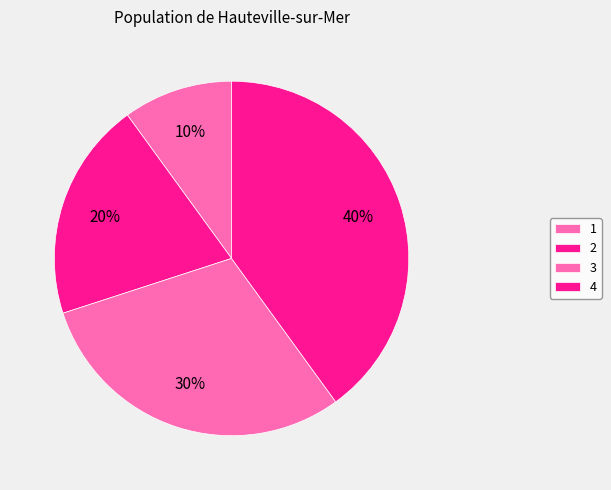

To the nearest percent, what is the combined percentage of 1 and 4?

50%